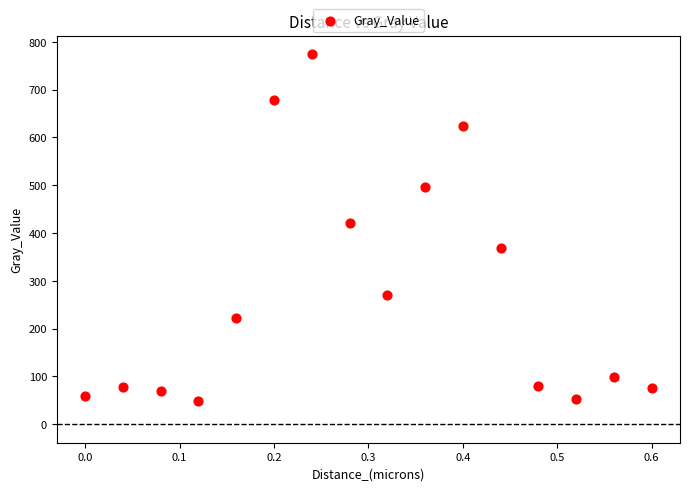

What Y value in the scatter plot is closest to 411?

421.3